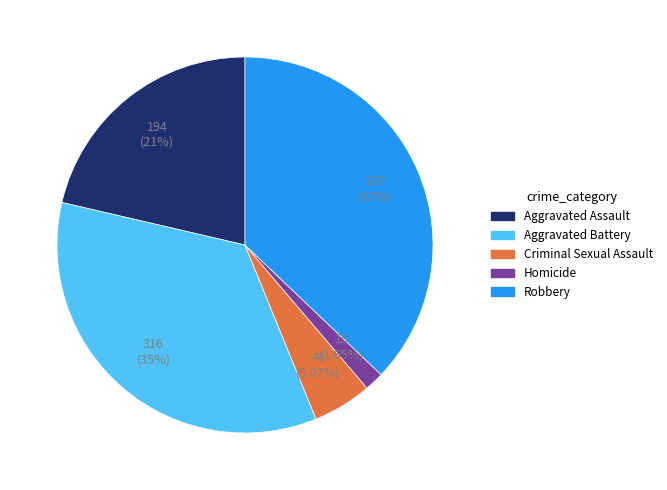

Does Criminal Sexual Assault represent more than half of the total?

No